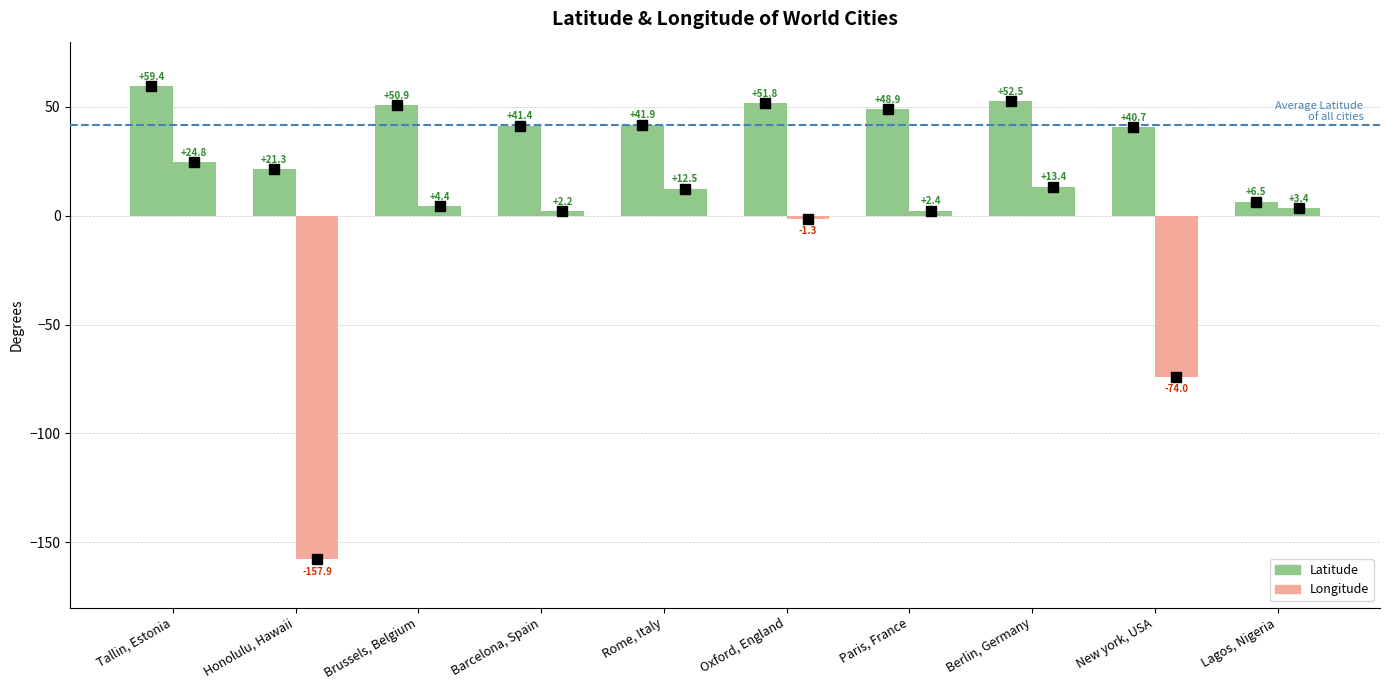

Is it true that Latitude equals 62.4 at New york, USA?

False